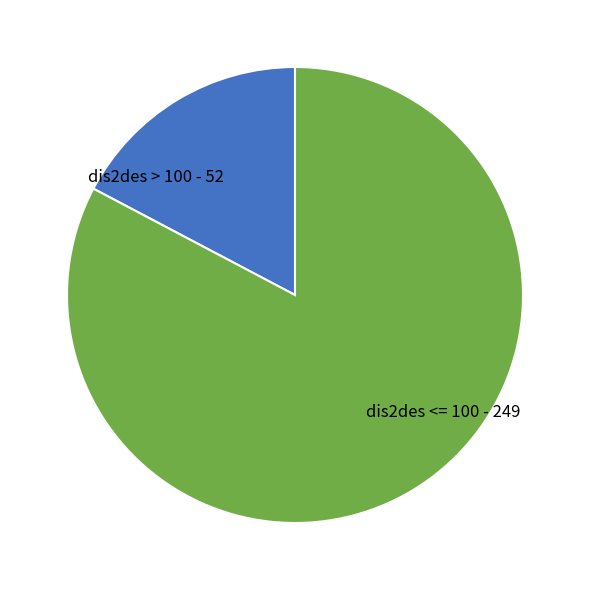

Does any single category account for the majority?

Yes